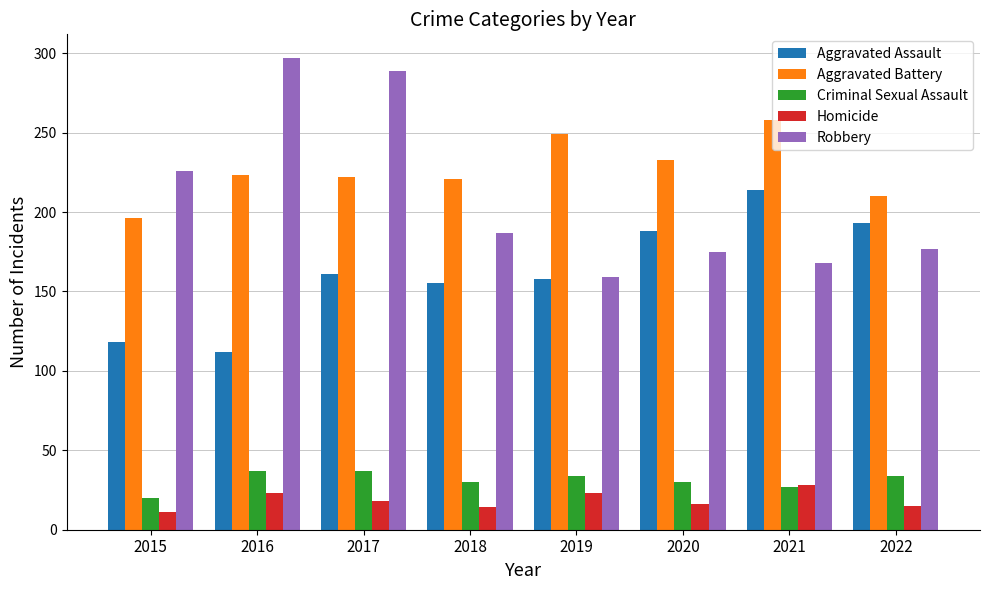

True or false: Aggravated Battery has a value of 115 at 2022.

False